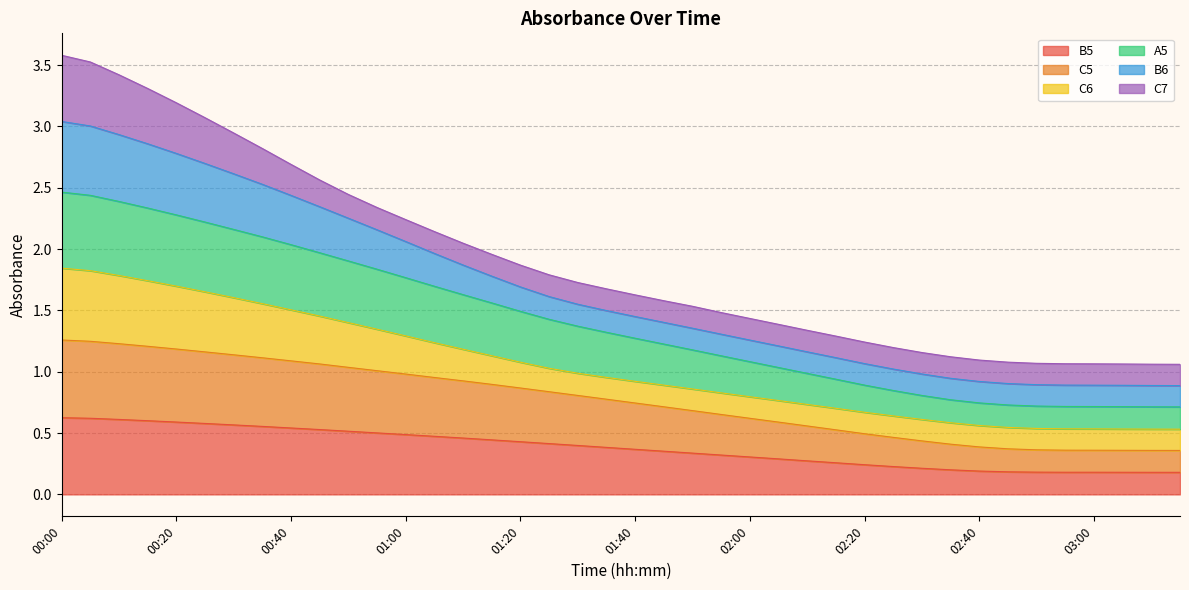

What is the label of the 3rd point from the right?

03:05